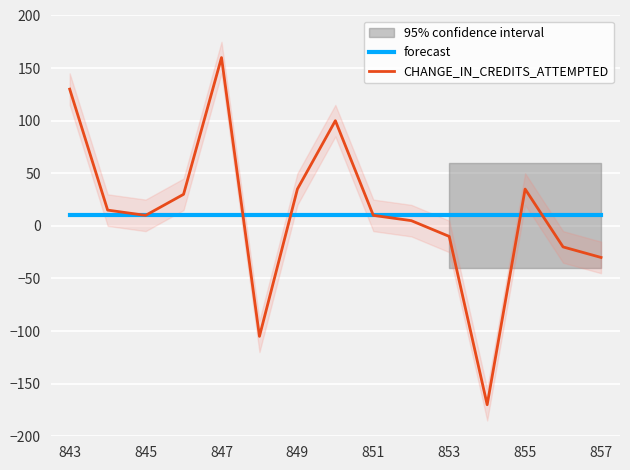

List the series in order of their peak value, highest first.

CHANGE_IN_CREDITS_ATTEMPTED, forecast